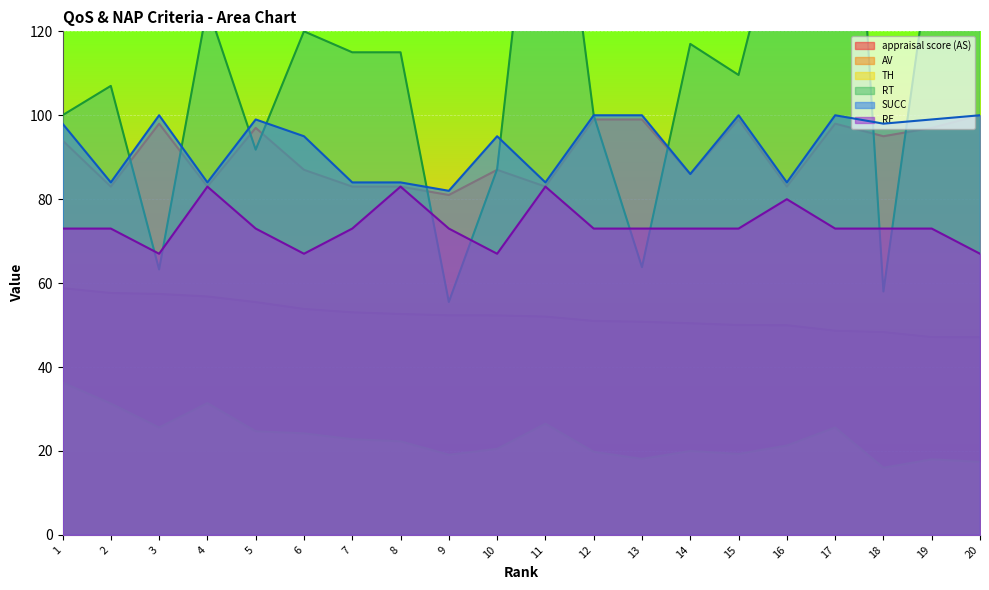

What is the total value across all series at 20?

456.5